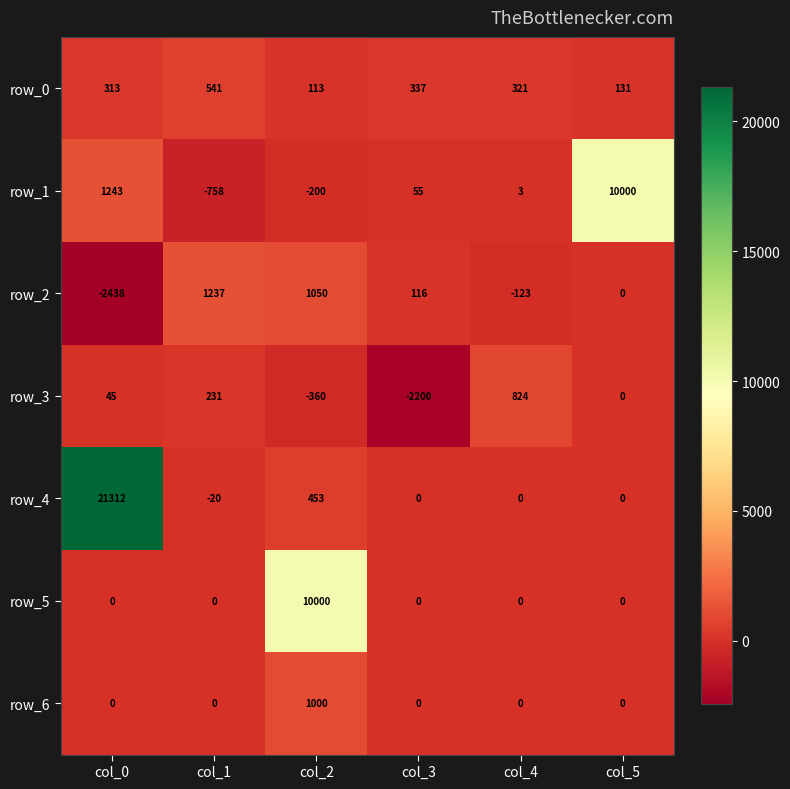

What is the difference between the second highest and second lowest values in the row_4 series?

453